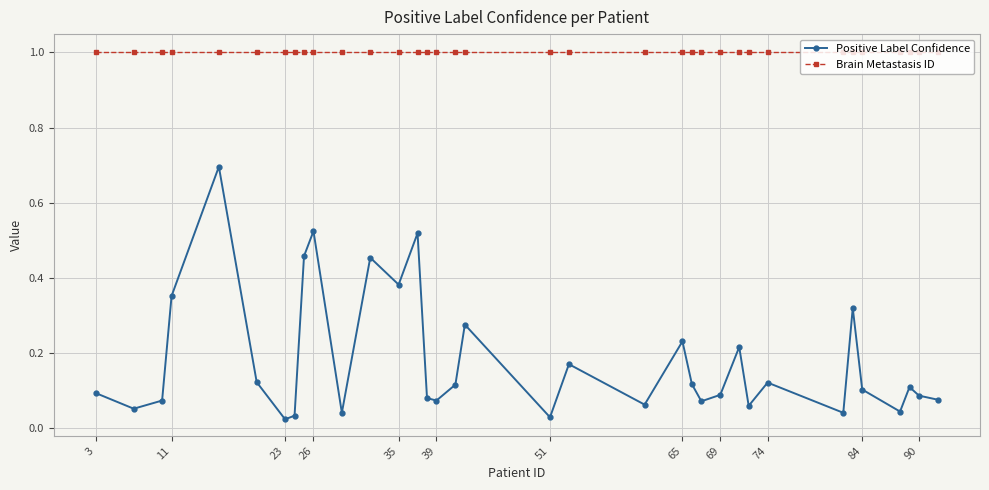

List the series in order of their peak value, lowest first.

Positive Label Confidence, Brain Metastasis ID